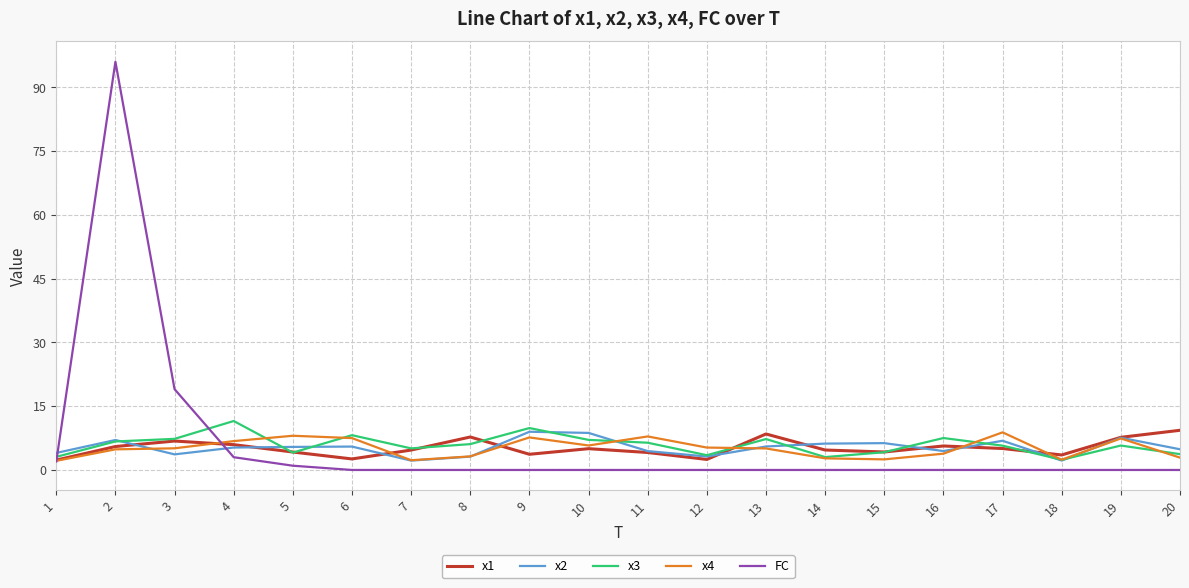

Count the number of categories in the chart.

20